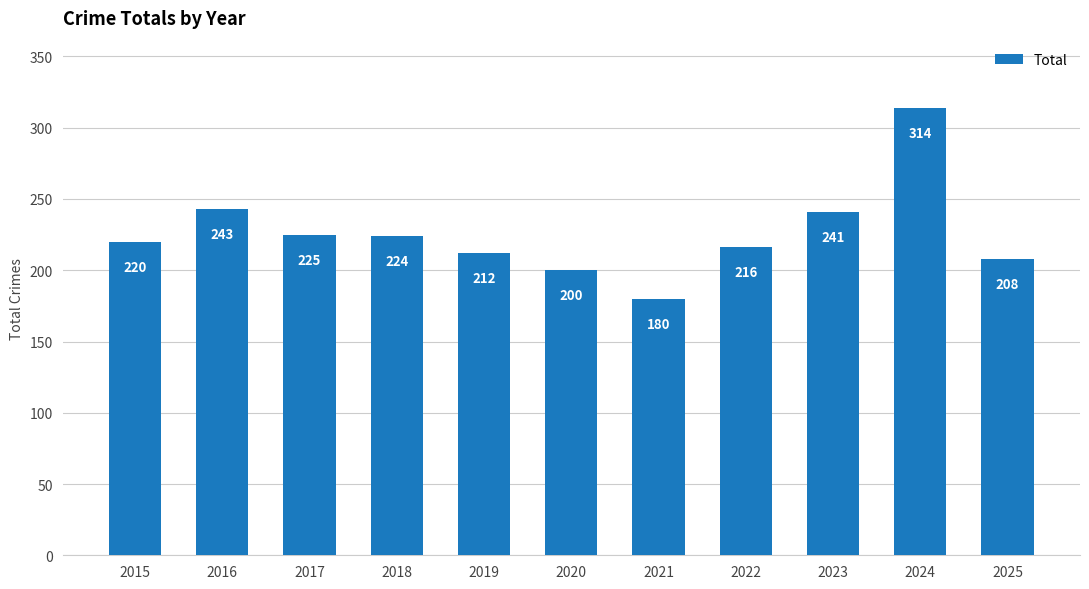

How many bars are there in total?

11